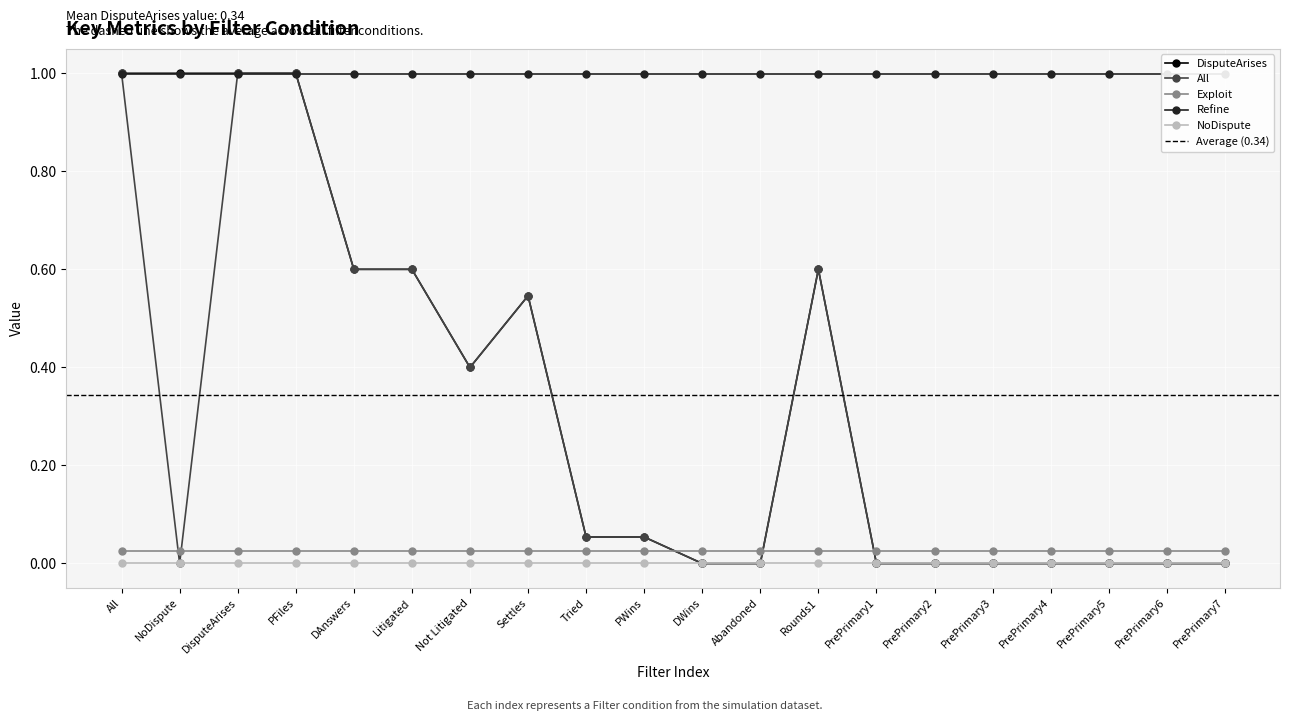

What is the total value across all series at PrePrimary4?

1.0